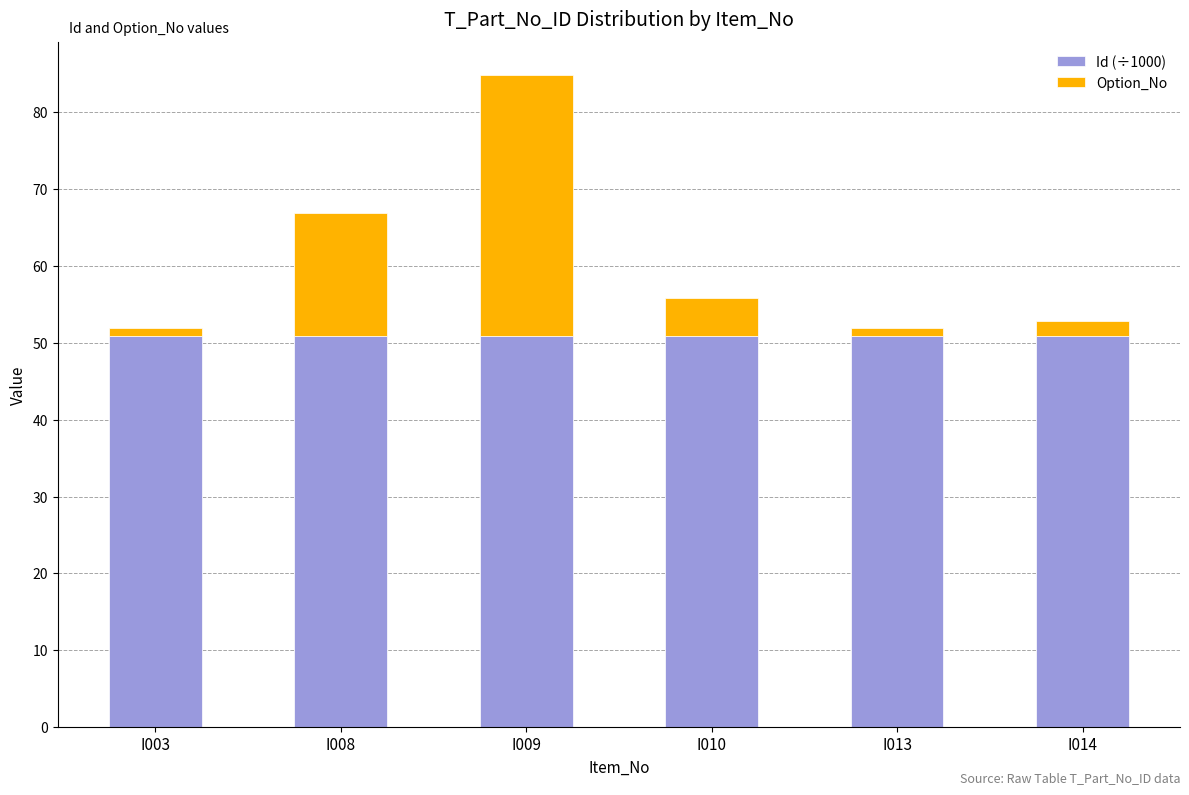

The Id (÷1000) series shows 27.8 at I003. True or false?

False